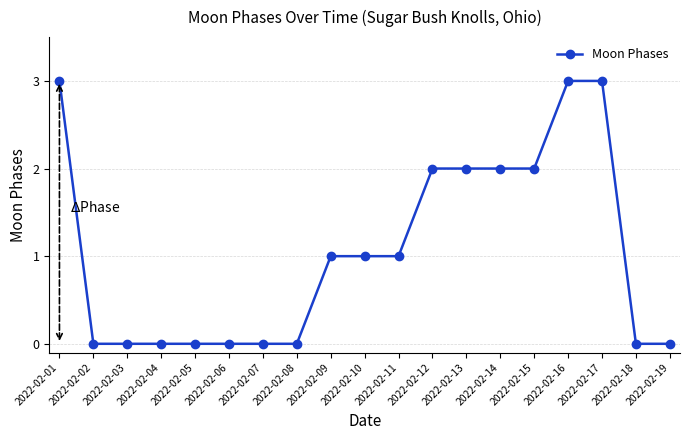

What is the maximum value shown in the chart?

3